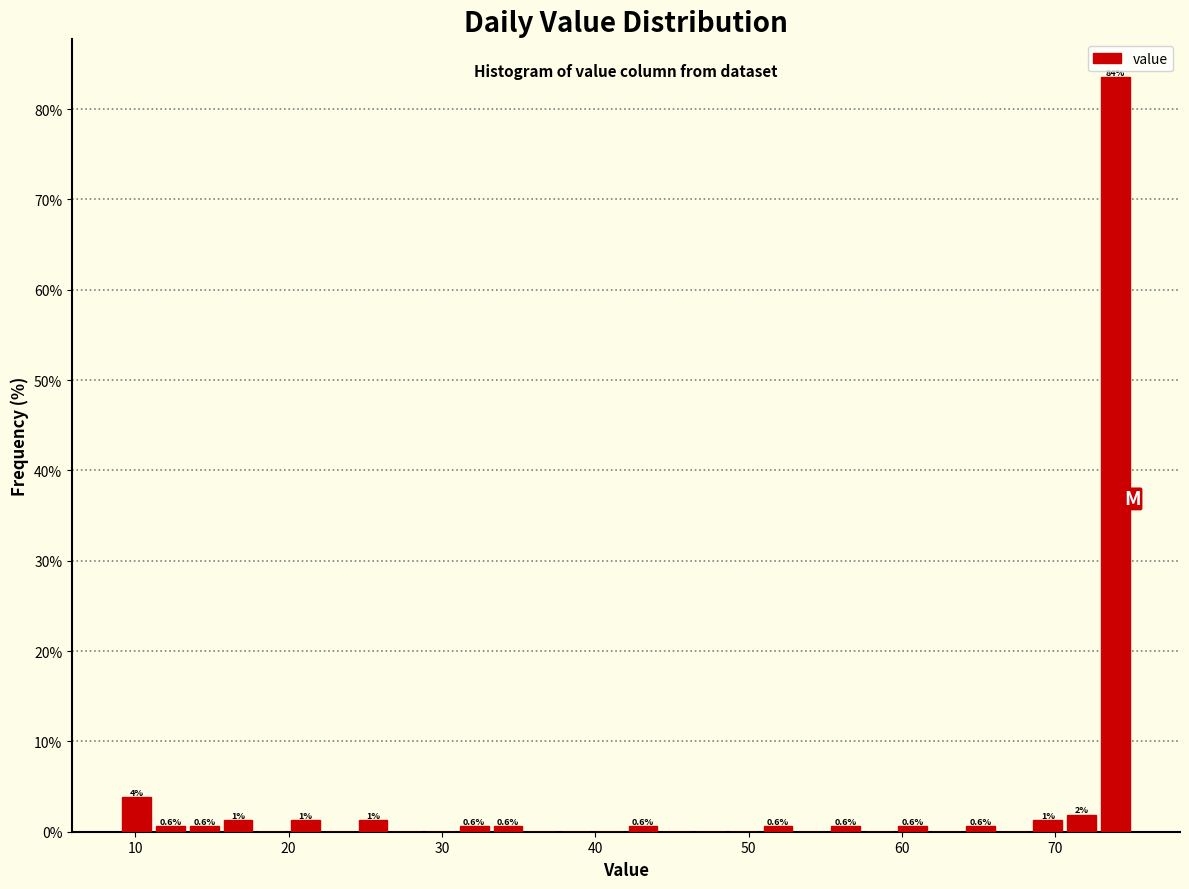

Around what value on the x-axis is the tallest bar? Give the approximate position of its centre, as read against the axis.

74